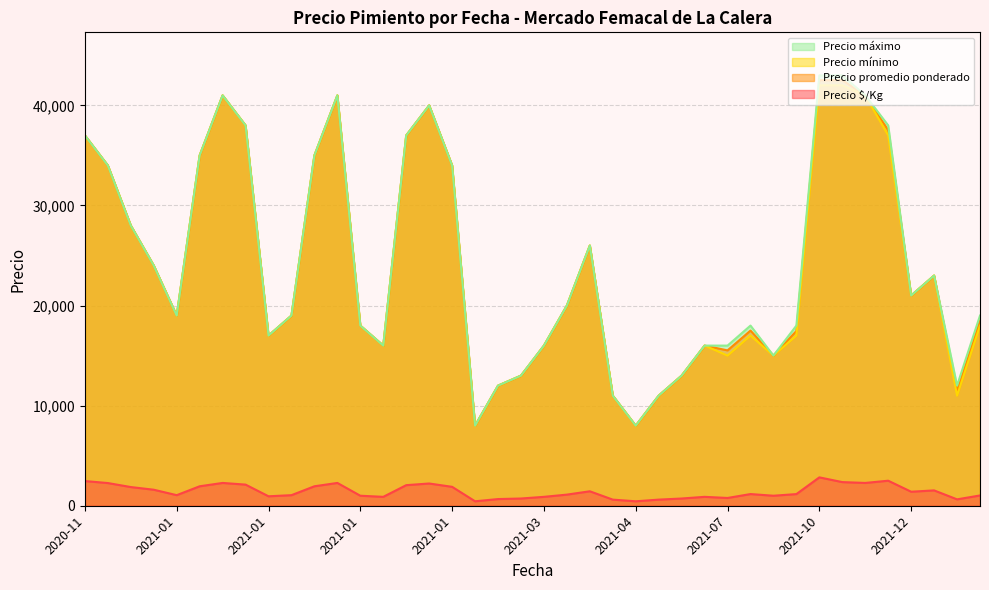

What are all the series names shown in the legend?

Precio máximo, Precio mínimo, Precio promedio ponderado, Precio $/Kg